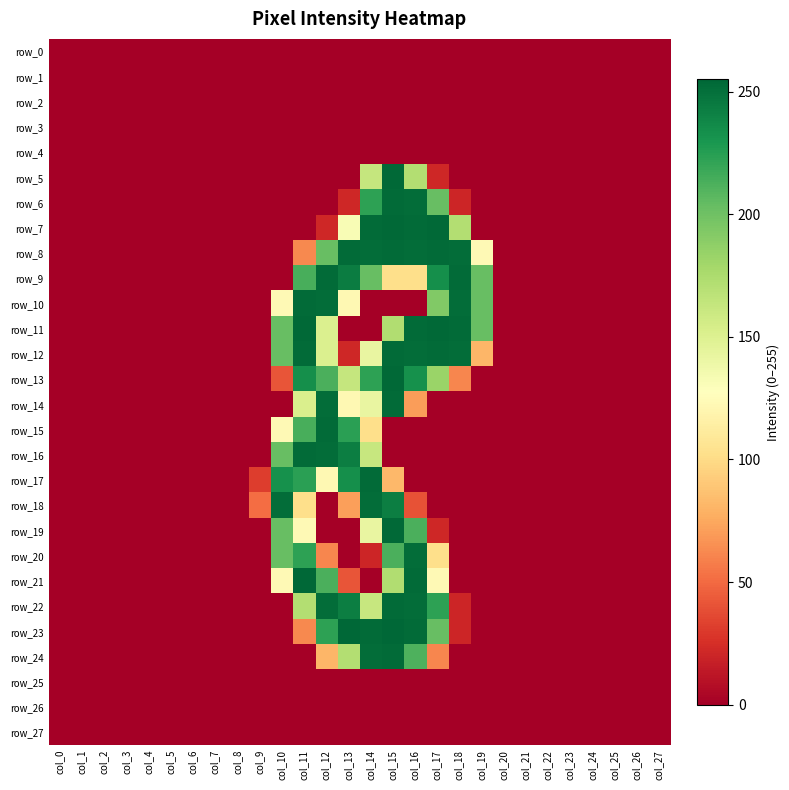

The value of row_26 at col_26 is 0. True or false?

True